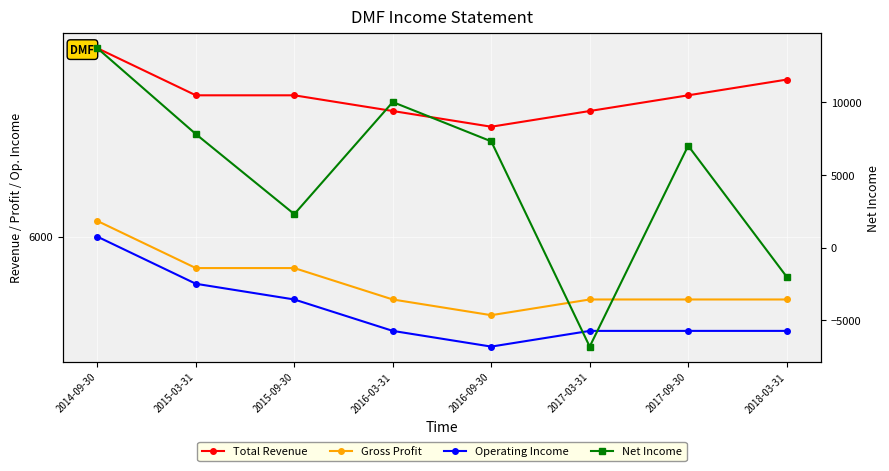

What is the label of the 4th point from the right?

2016-09-30